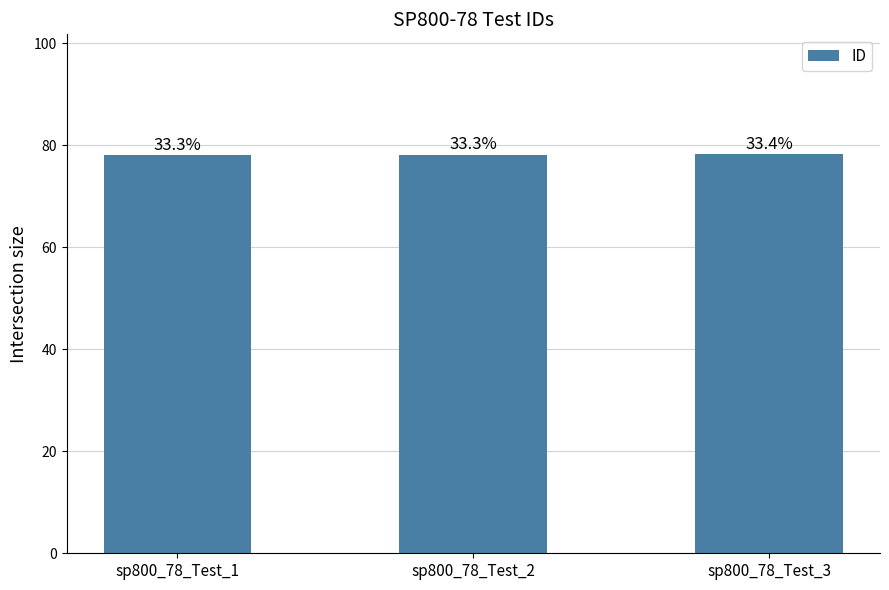

What is the difference between the values at sp800_78_Test_2 and sp800_78_Test_3?

0.1